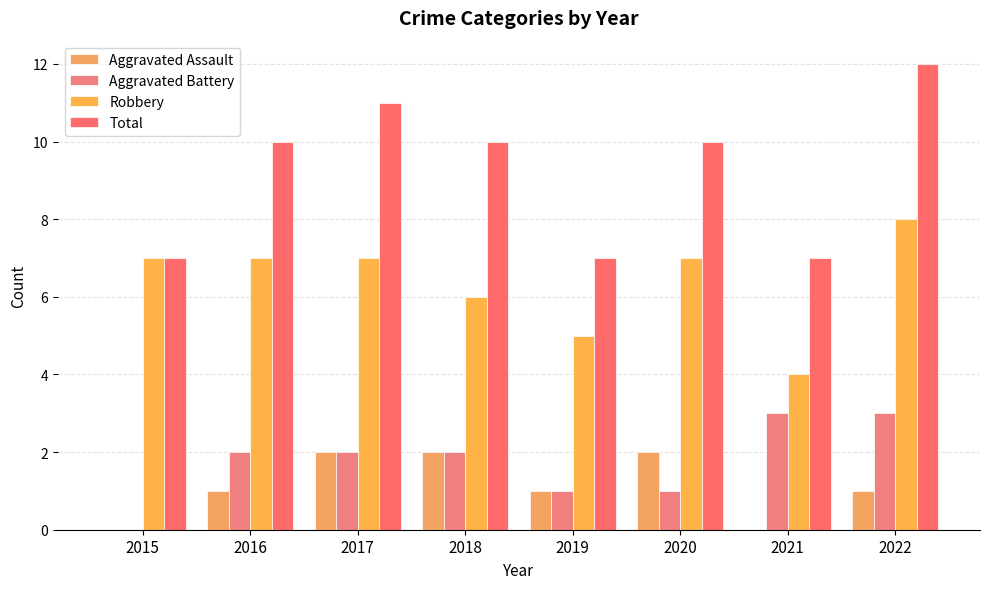

At which category does the chart reach its peak across all series?

2022